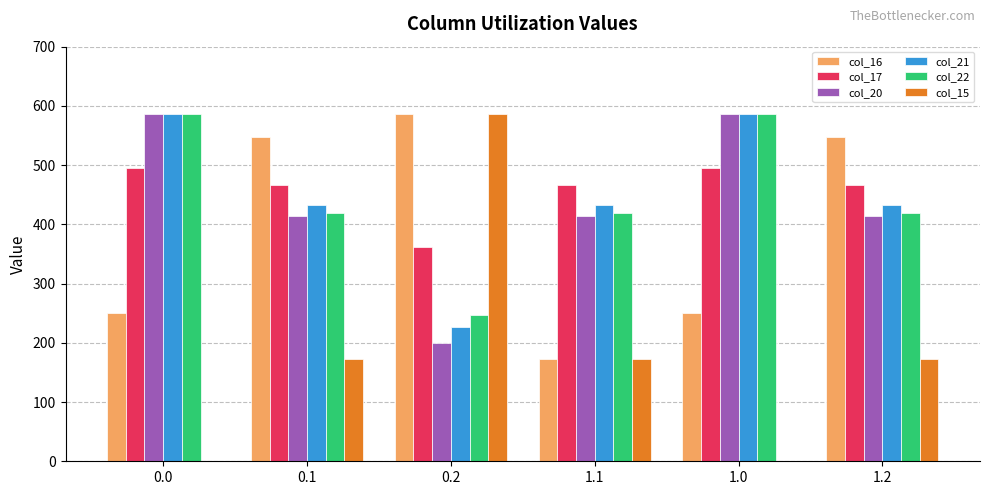

What is the maximum value for col_15?

587.0